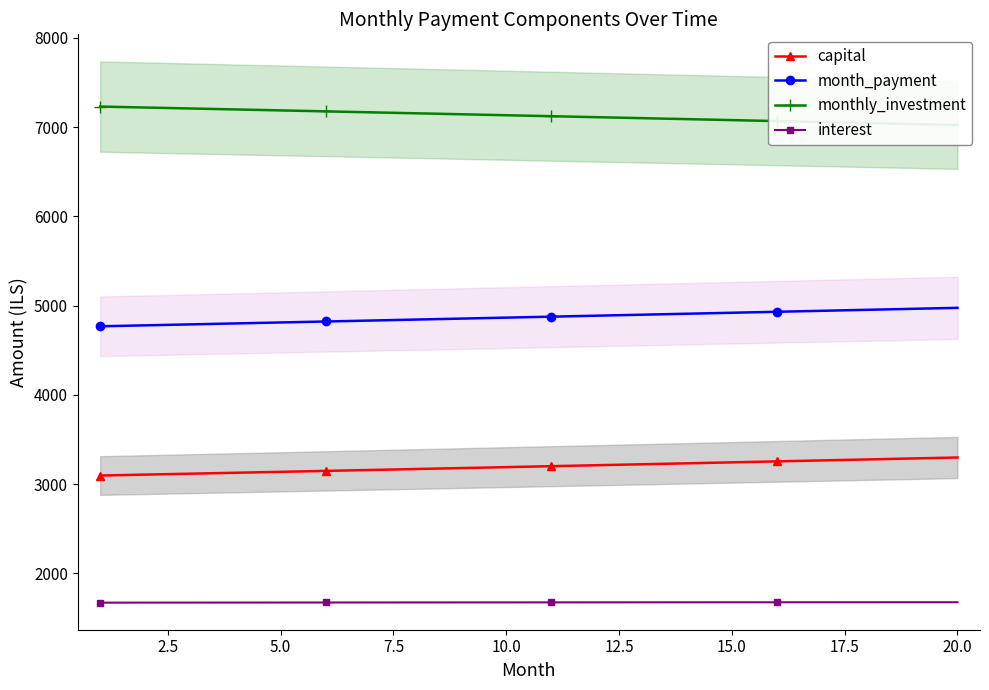

What is the maximum value shown in the chart?

7231.1